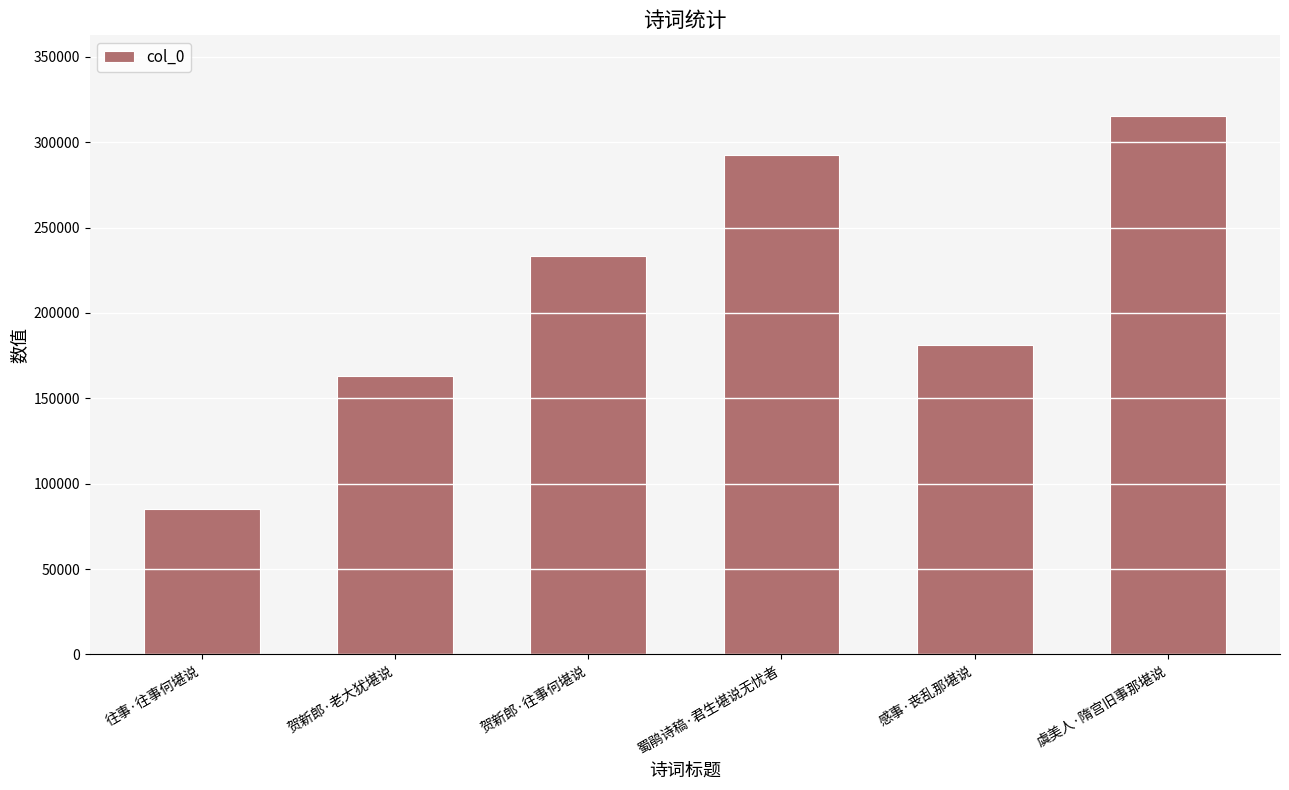

Which label corresponds to the largest value in the chart?

虞美人·隋宫旧事那堪说